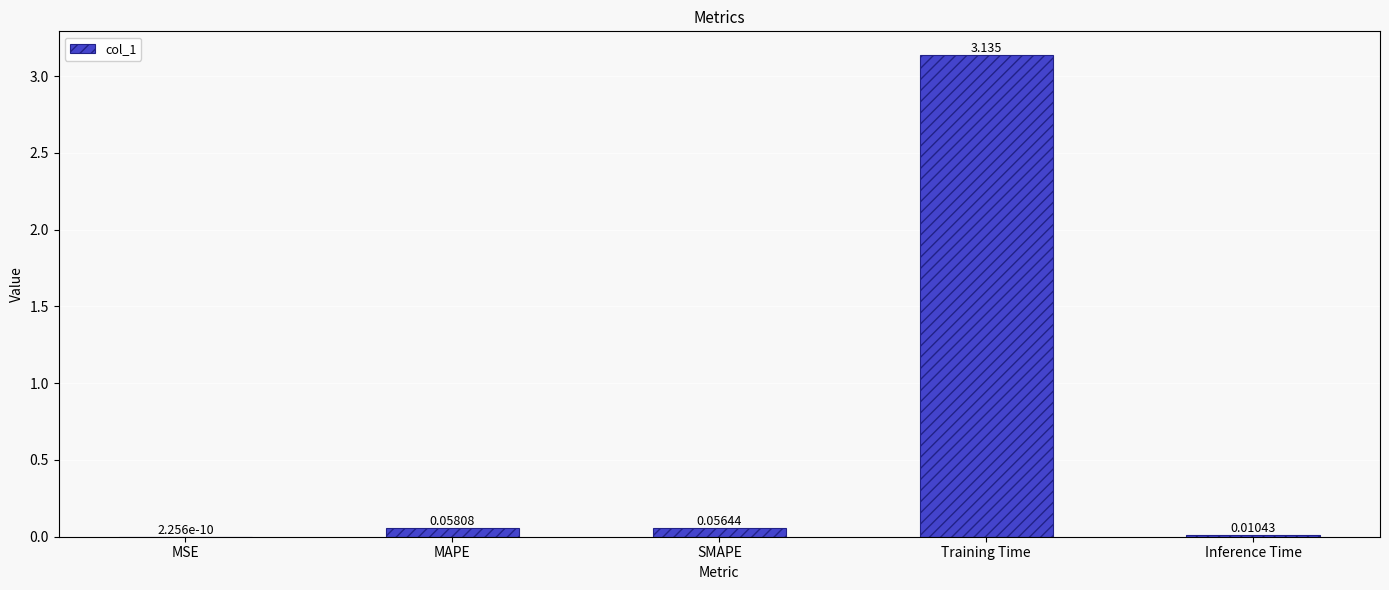

At which label is the value closest to 1?

MAPE